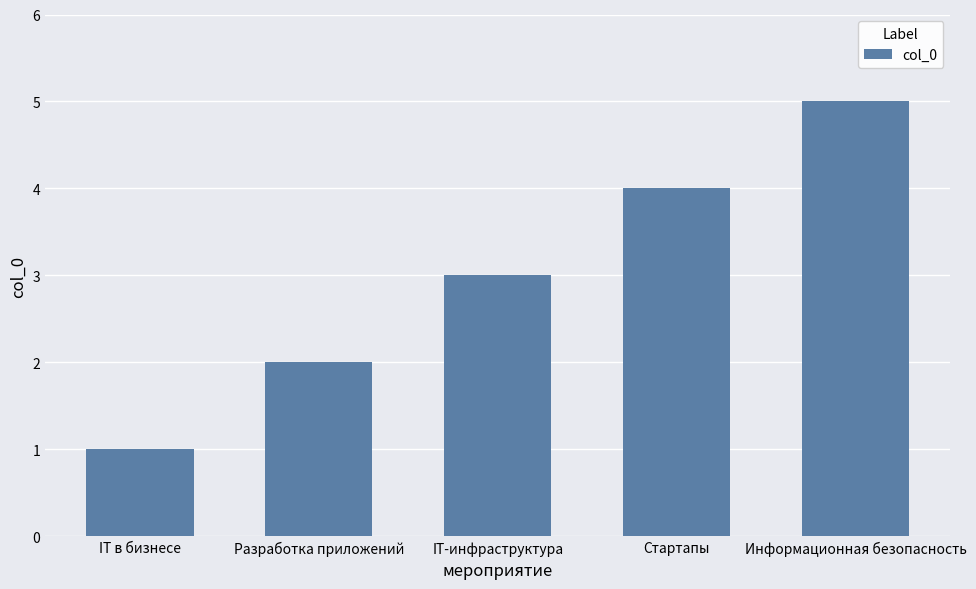

Rank the categories by value from highest to lowest.

Информационная безопасность, Стартапы, IT-инфраструктура, Разработка приложений, IT в бизнесе